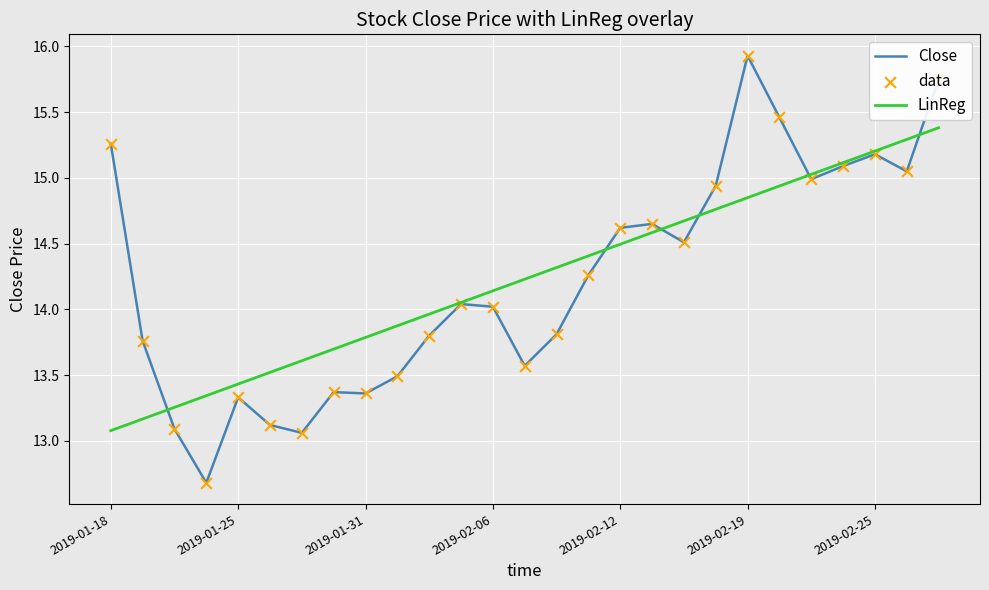

List the series in order of their peak value, lowest first.

LinReg, Close